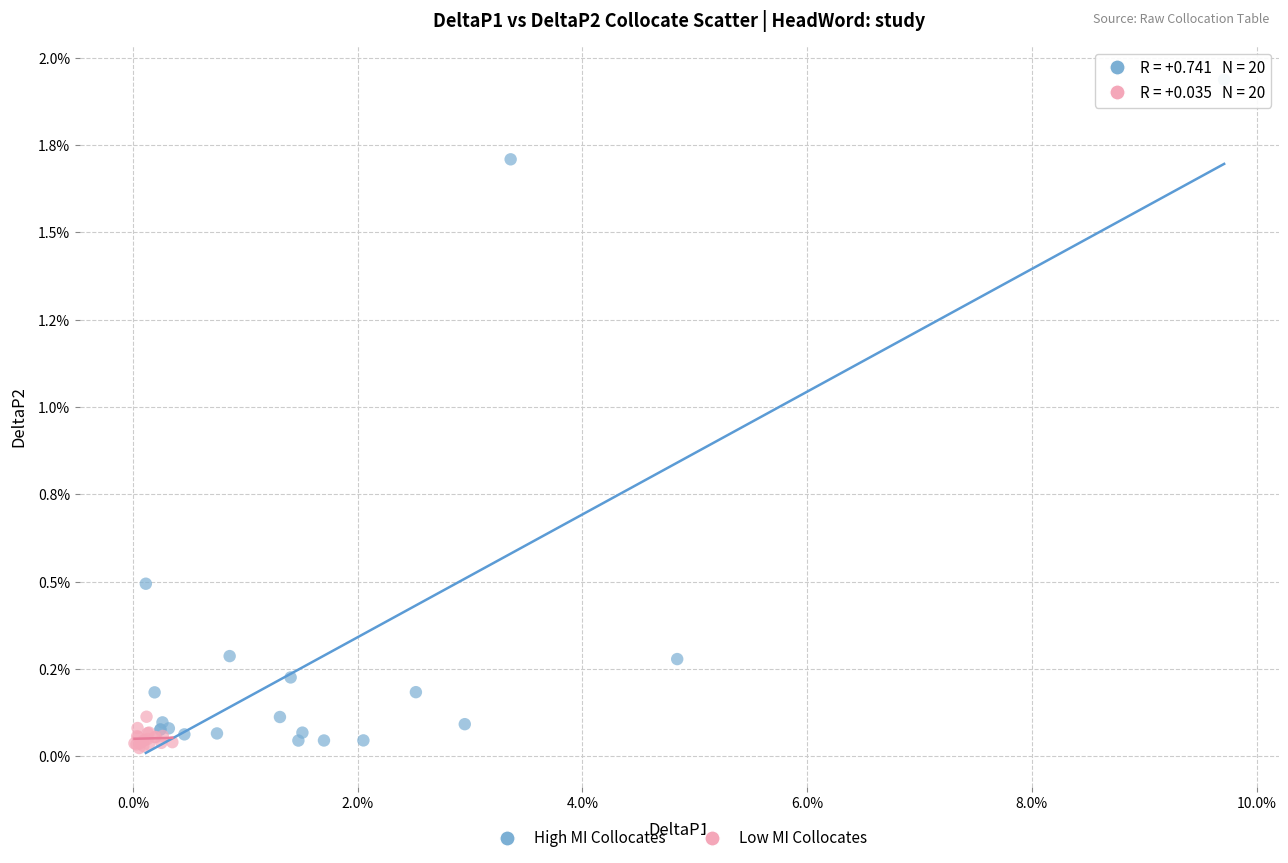

Which series has the largest Y range (max minus min)?

High MI Collocates